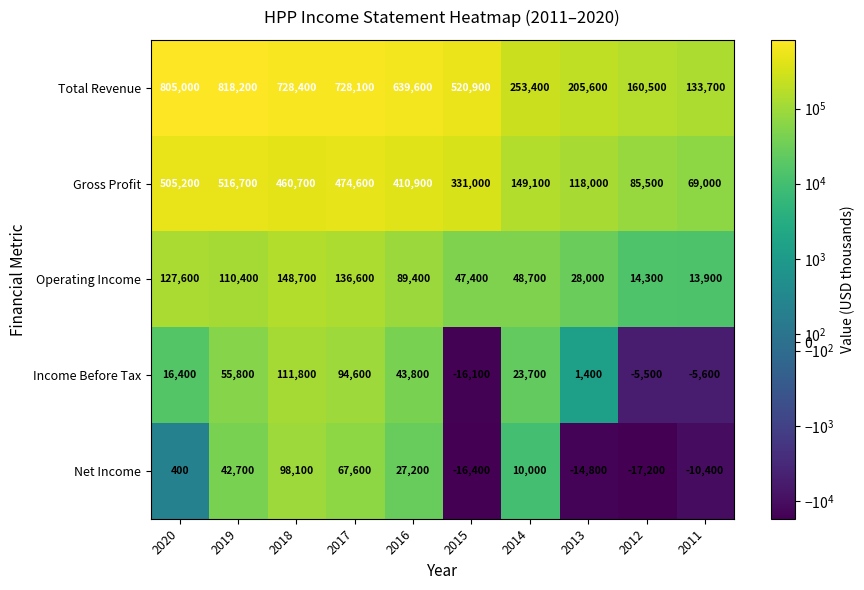

What is the greatest value displayed?

818200